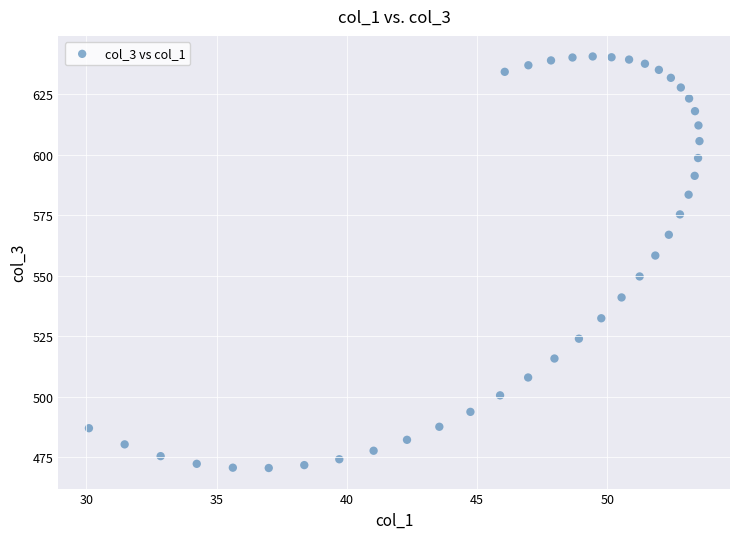

What Y value in the scatter plot is closest to 555?

558.3